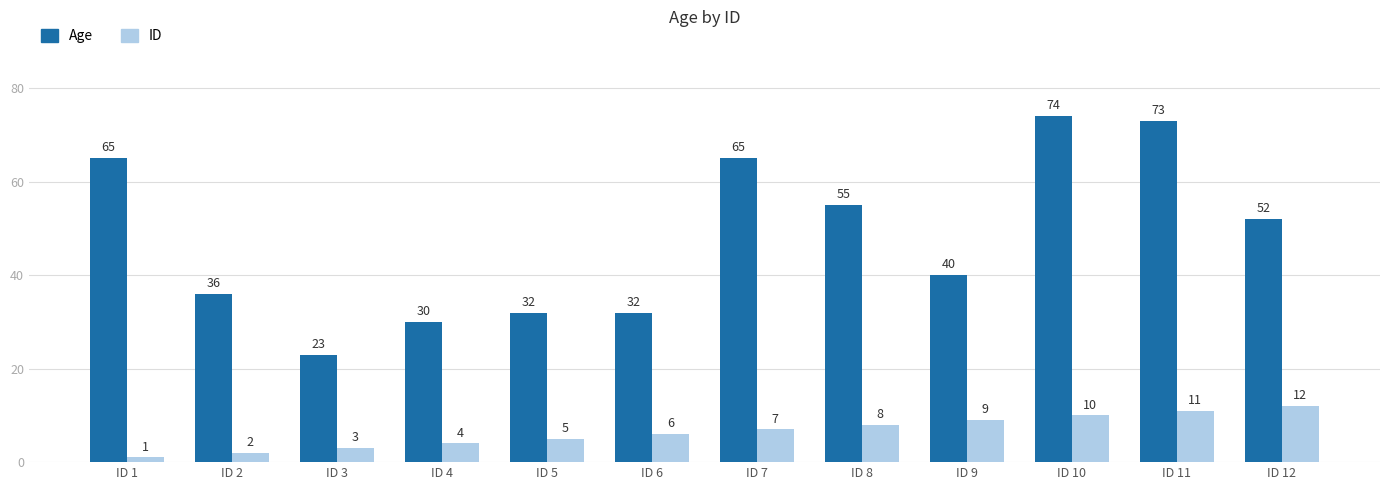

What is the value of the Age bar at the 11th from the left?

73